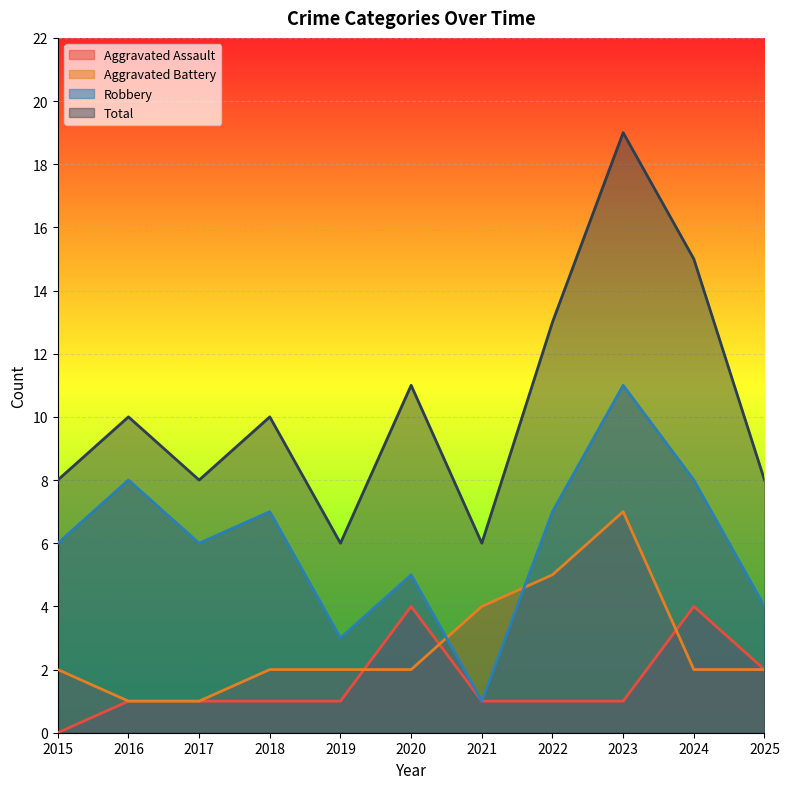

Is it true that Robbery equals 5 at 2020?

True